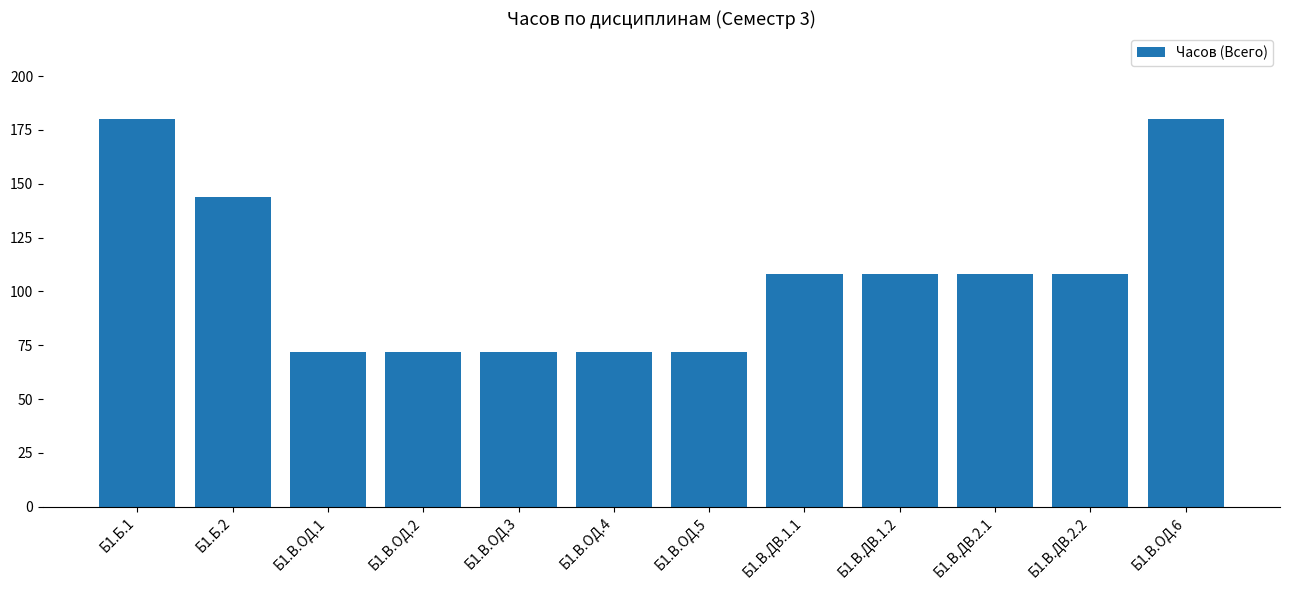

What is the change in value from Б1.Б.2 to Б1.В.ОД.6?

+36